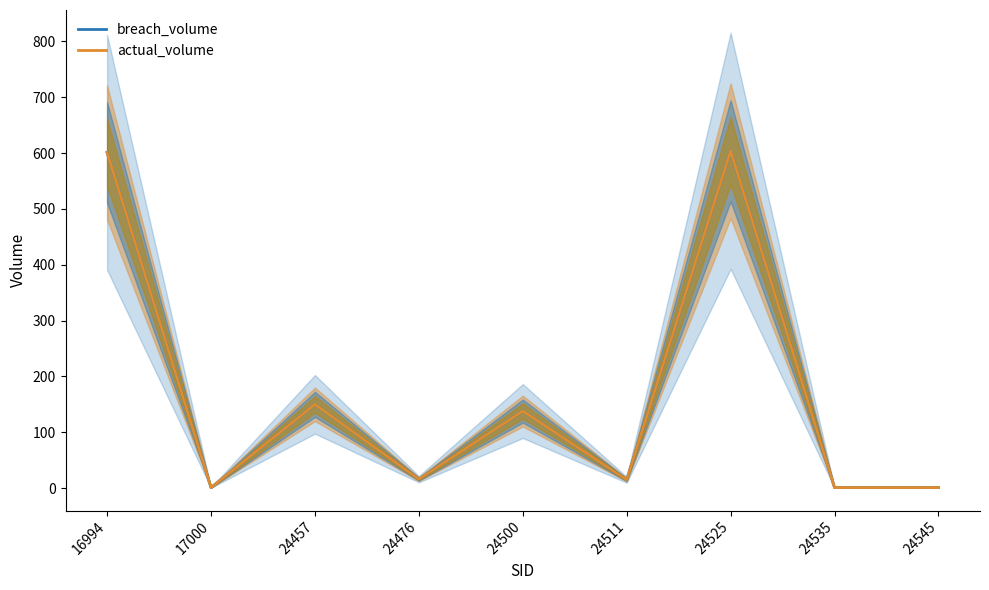

How many interior local peaks does the actual_volume series have?

3